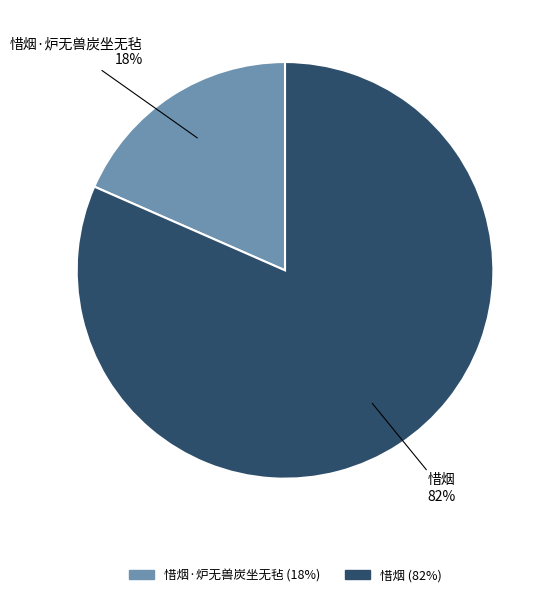

Does any single category account for the majority?

Yes